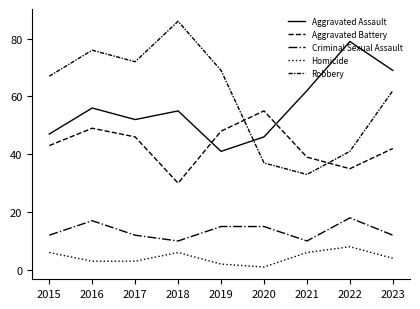

How many lines are shown in the chart?

5